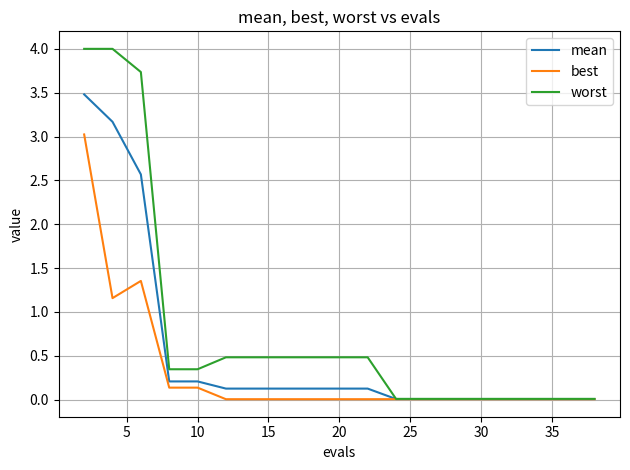

Rank the series by their average value, from lowest to highest.

best, mean, worst